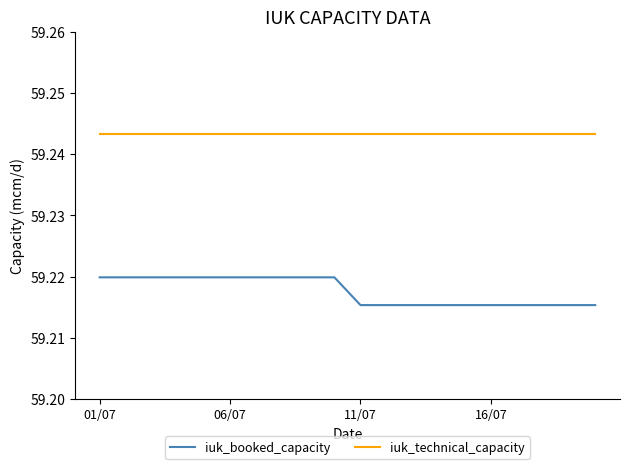

Which series has the largest total across all categories?

iuk_technical_capacity